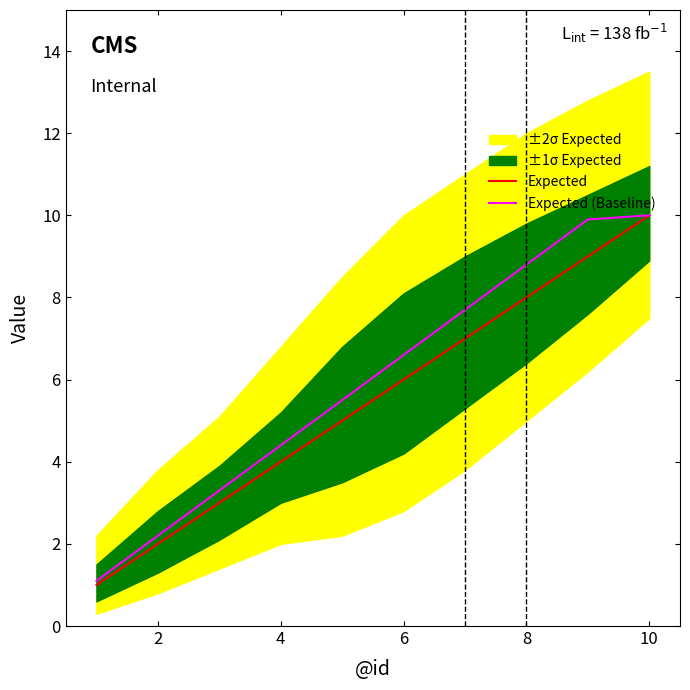

What is the difference between the maximum and minimum values in the Expected (Baseline) series?

8.9